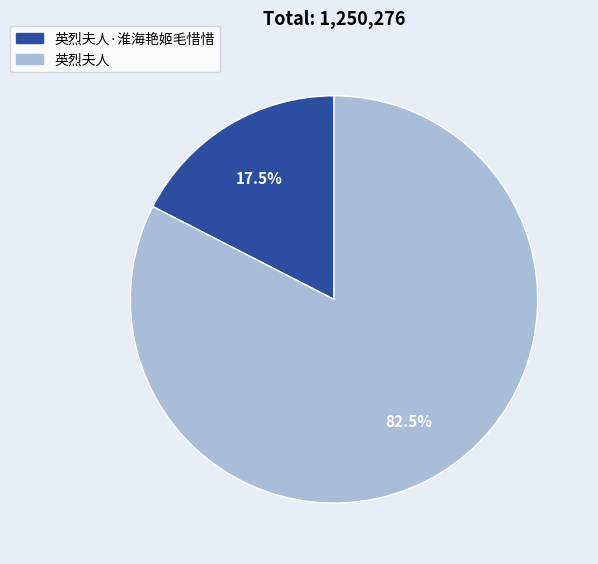

Combined, do 英烈夫人·淮海艳姬毛惜惜 and 英烈夫人 account for over 50%?

Yes